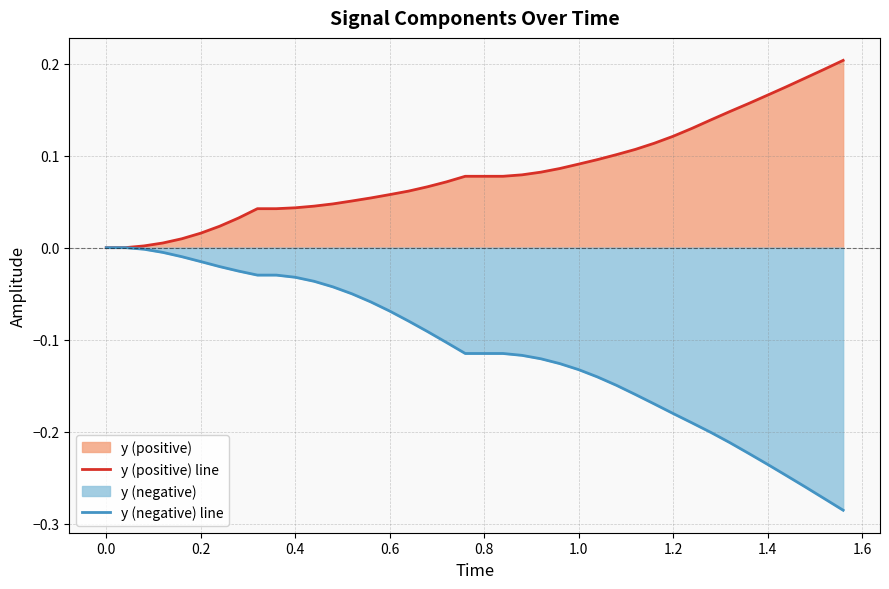

True or false: y (positive) line has more than 0 interior local peaks.

False